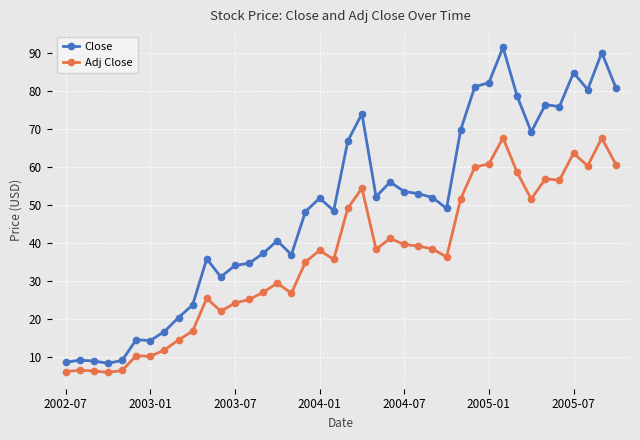

Which series has the largest total across all categories?

Close